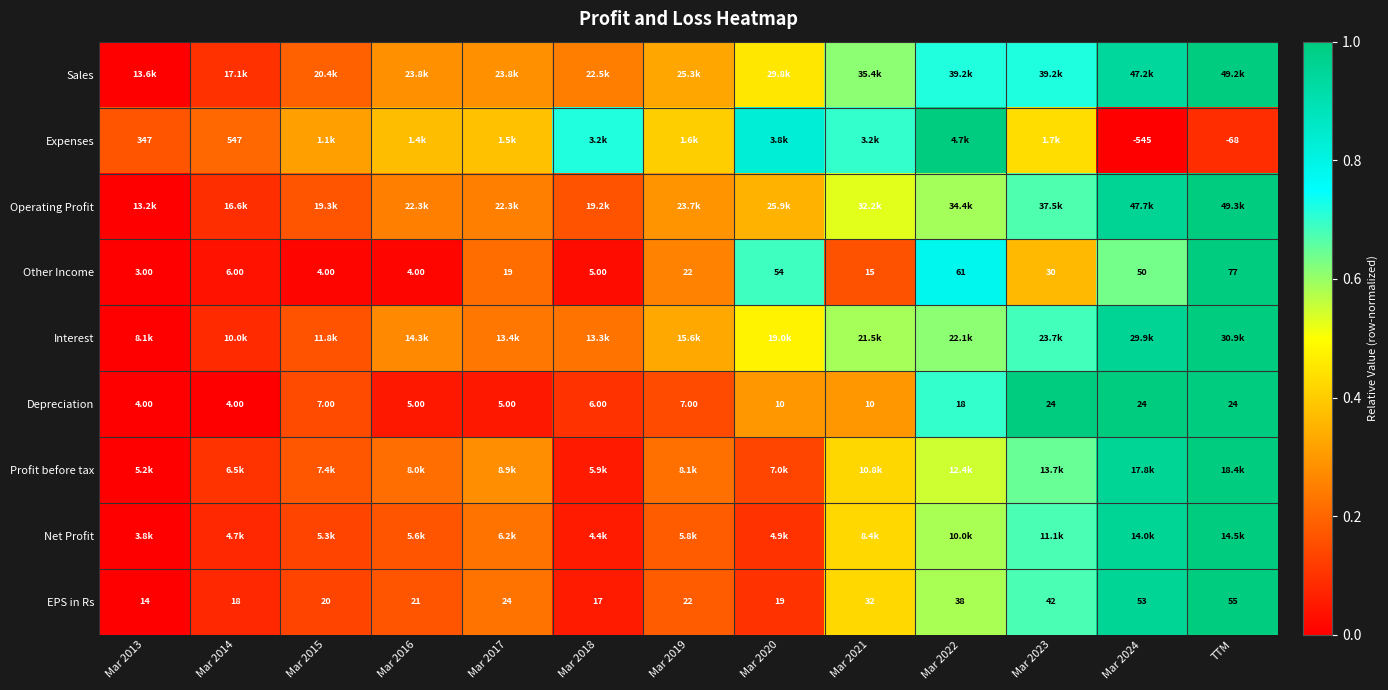

Which category has the highest value in the EPS in Rs series?

TTM